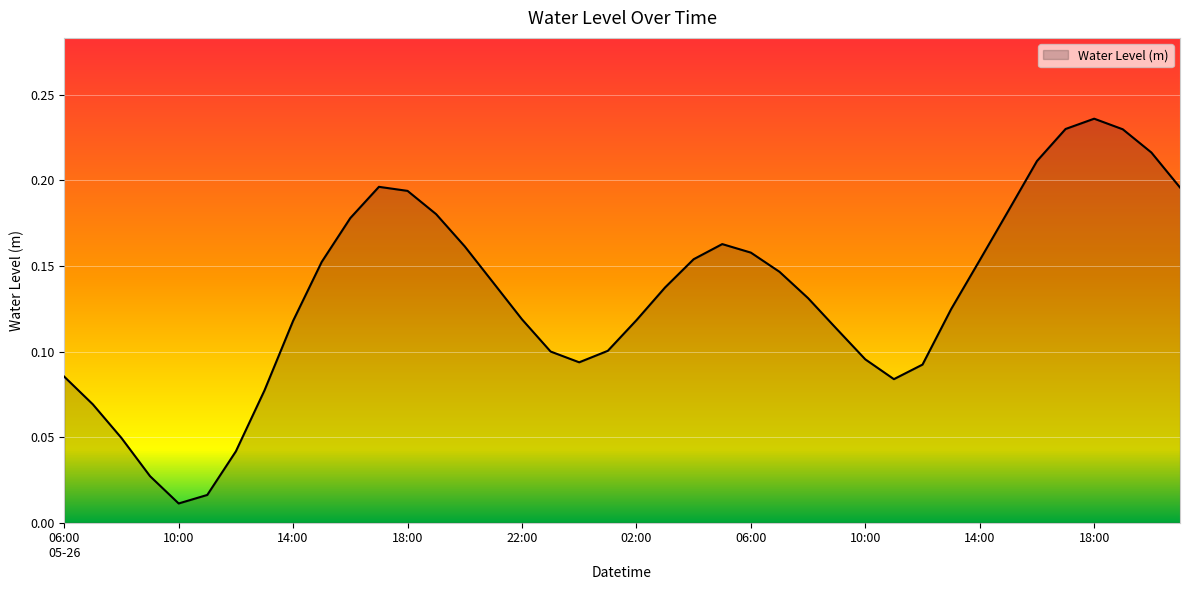

What is the difference between the second highest and second lowest values?

0.2